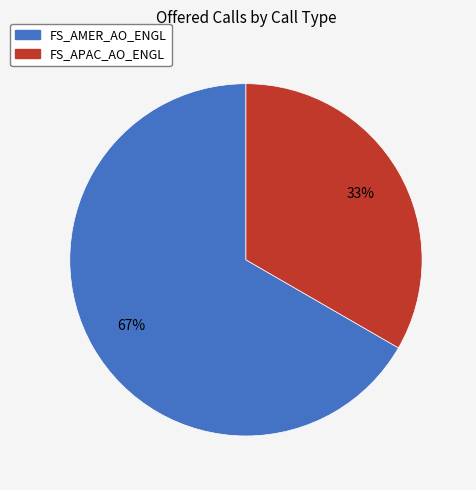

To the nearest percent, what is the average slice percentage?

50%